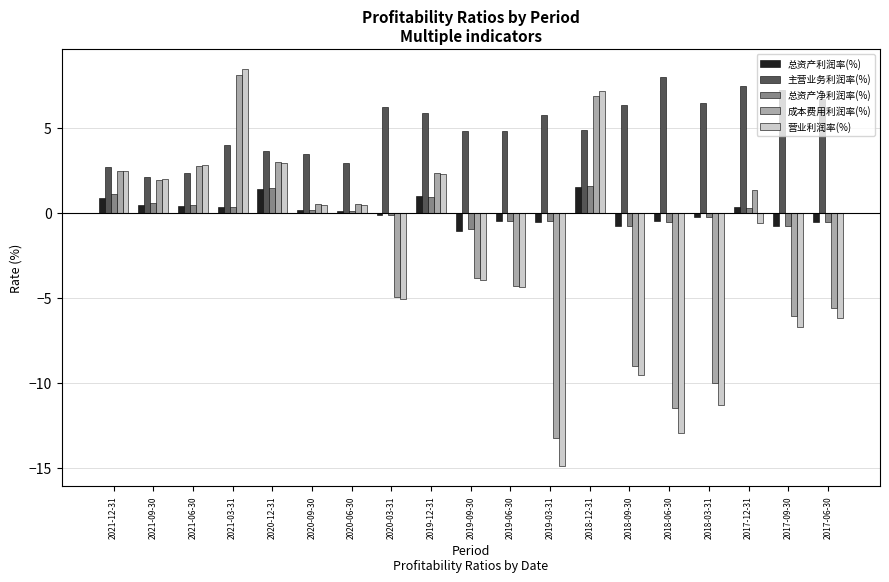

Which series has the widest spread of values?

营业利润率(%)